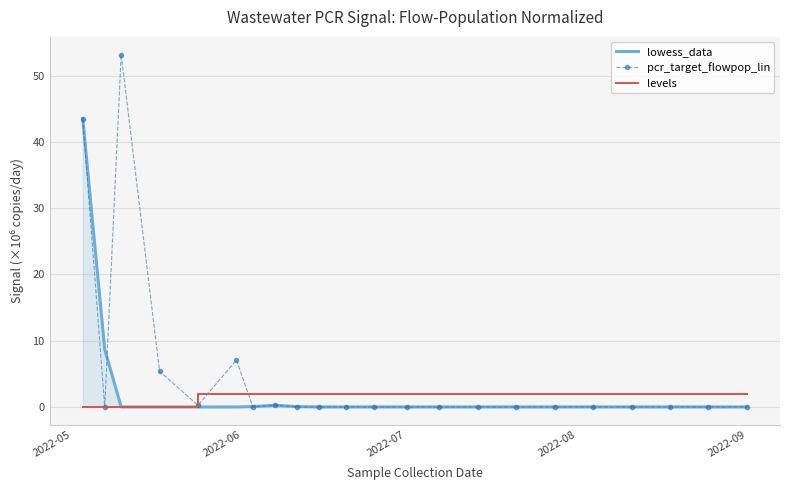

Which series has the largest total across all categories?

pcr_target_flowpop_lin